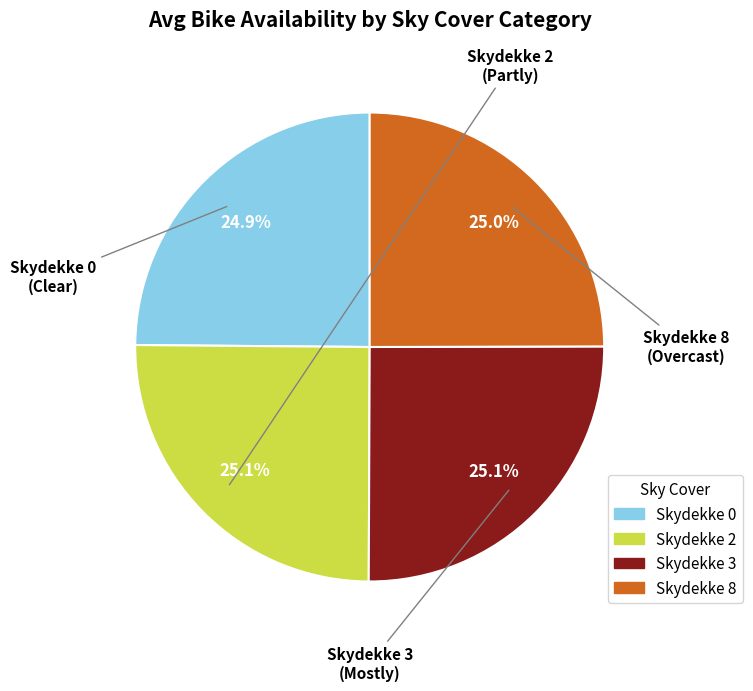

What percentage do Skydekke 3 and Skydekke 0 together represent?

50.0%